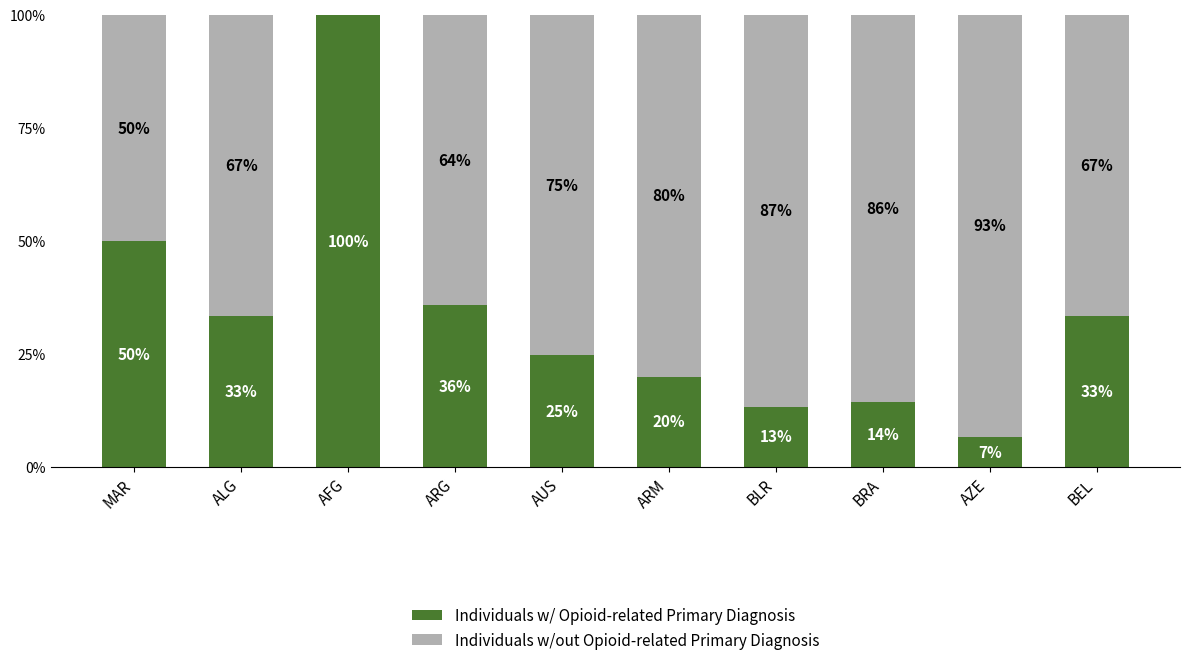

Are the bars horizontal?

No